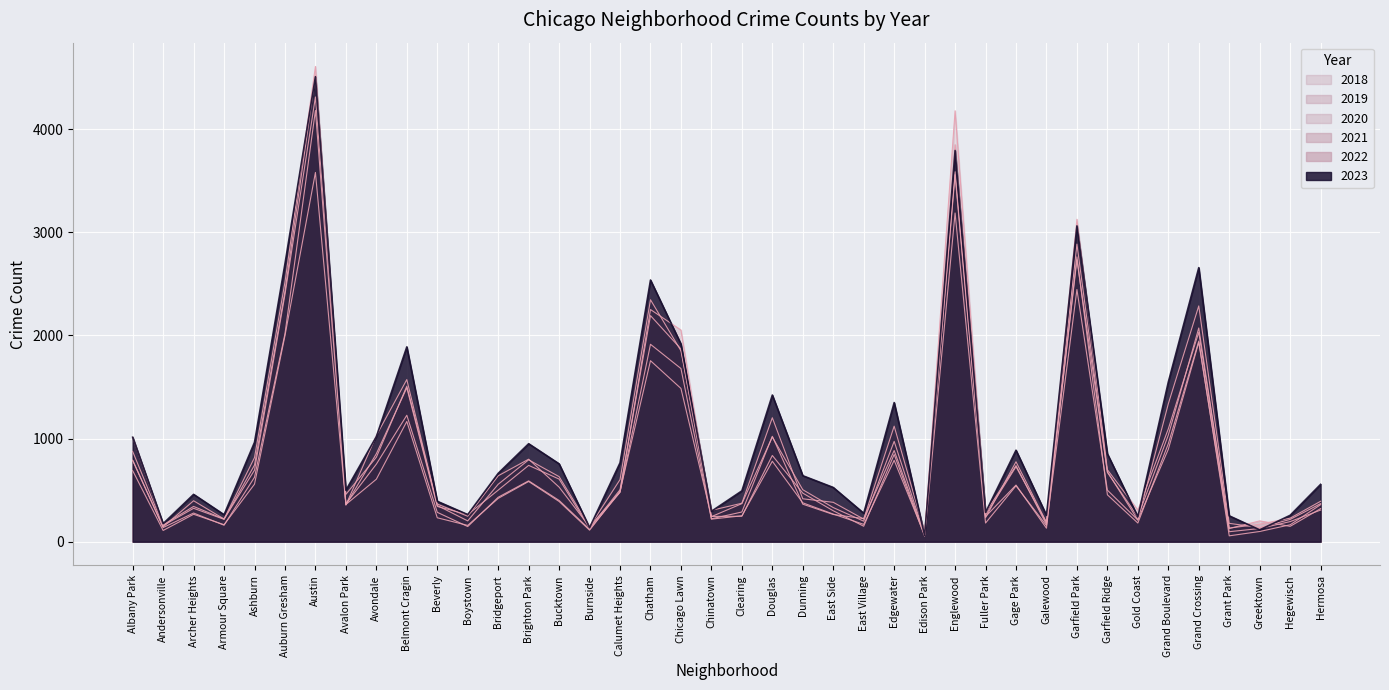

List the labels in order of 2019 value, largest first.

Austin, Englewood, Garfield Park, Auburn Gresham, Chatham, Grand Crossing, Chicago Lawn, Belmont Cragin, Grand Boulevard, Douglas, Edgewater, Albany Park, Avondale, Ashburn, Brighton Park, Gage Park, Garfield Ridge, Bucktown, Calumet Heights, Bridgeport, Dunning, Avalon Park, Beverly, Archer Heights, Hermosa, Clearing, Fuller Park, East Side, Boystown, Gold Coast, East Village, Chinatown, Armour Square, Greektown, Galewood, Andersonville, Hegewisch, Burnside, Grant Park, Edison Park